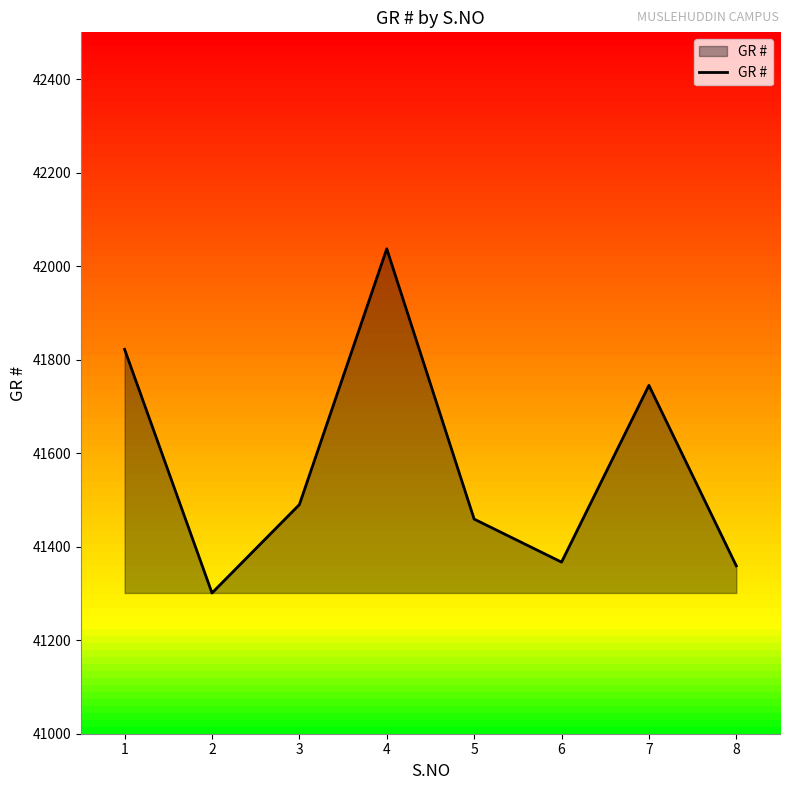

Where is the first local maximum?

4